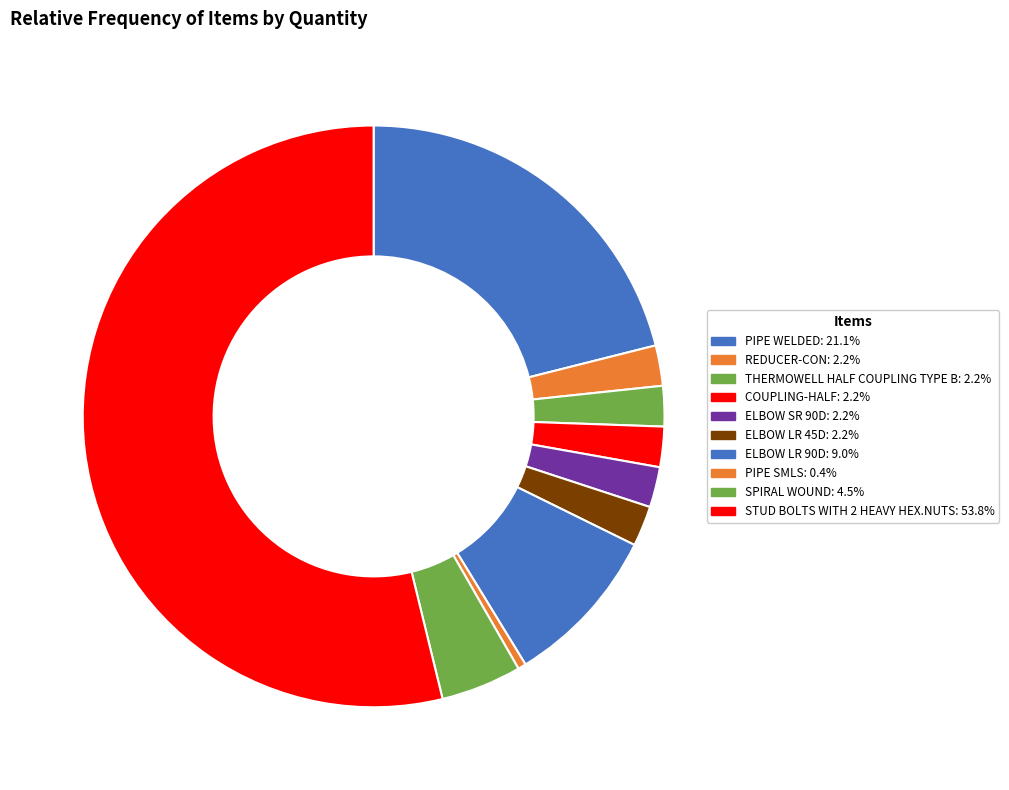

How many segments does this pie chart have?

10